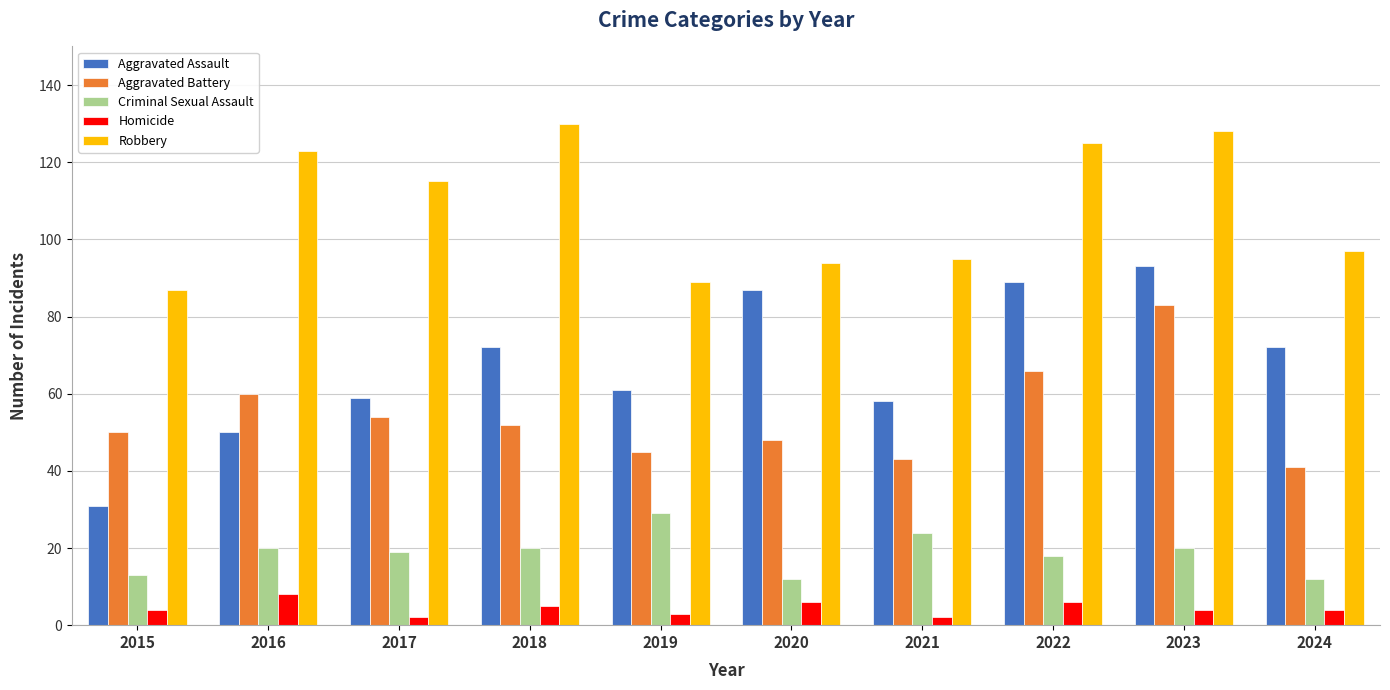

Which series has the largest total across all categories?

Robbery